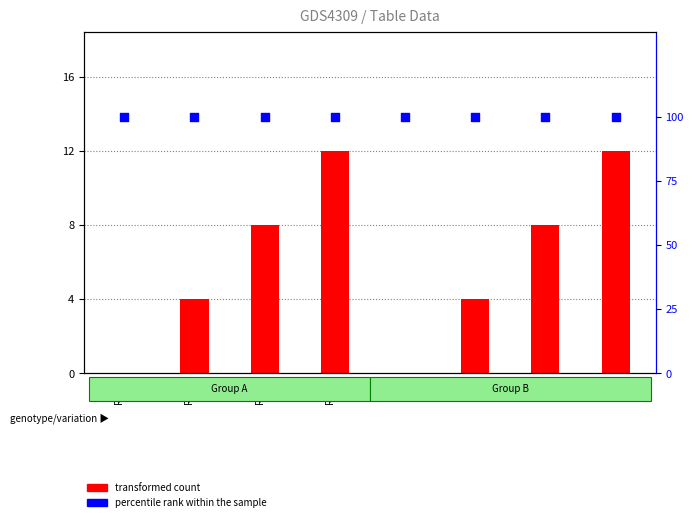

At which category is the sum across all series the highest?

Row4